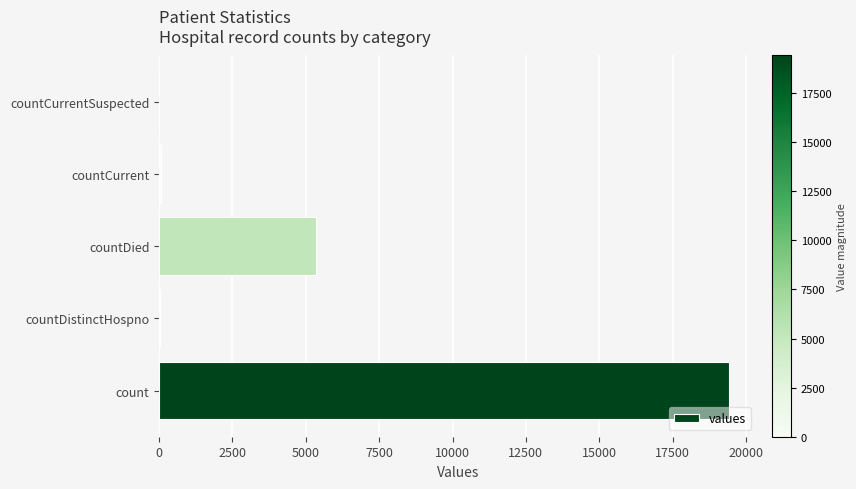

What is the sum of all values?

24875